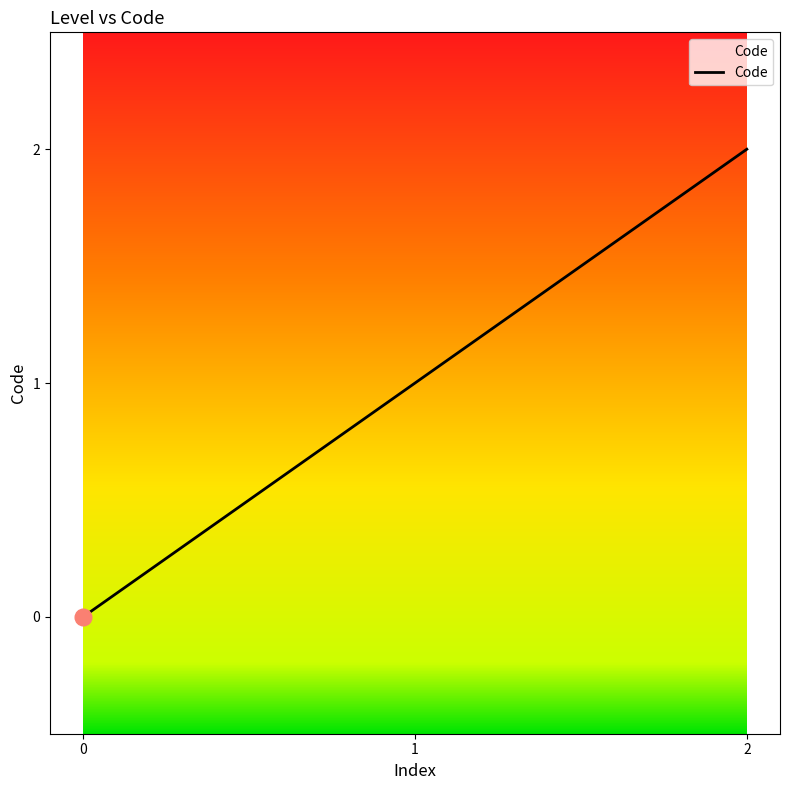

The chart shows a value of 3 at 1. True or false?

False